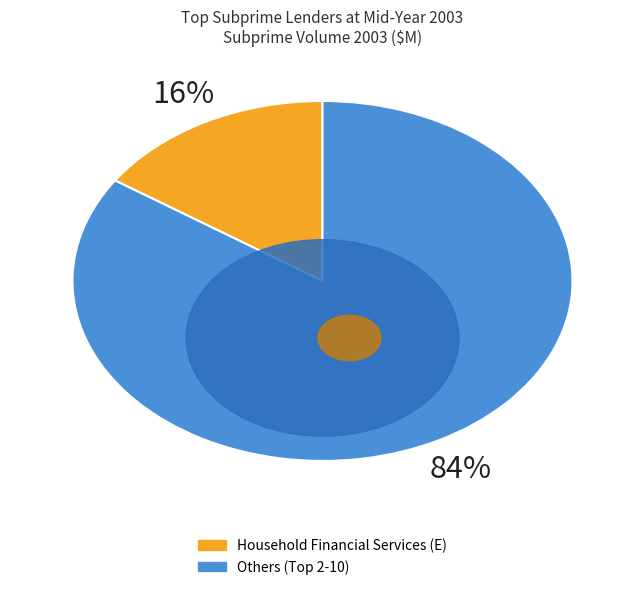

Is there any slice that represents more than half of the pie?

Yes